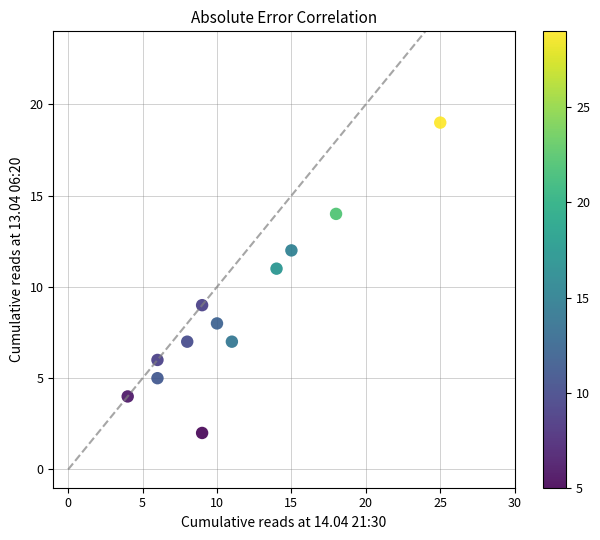

What is the average Y value?

9